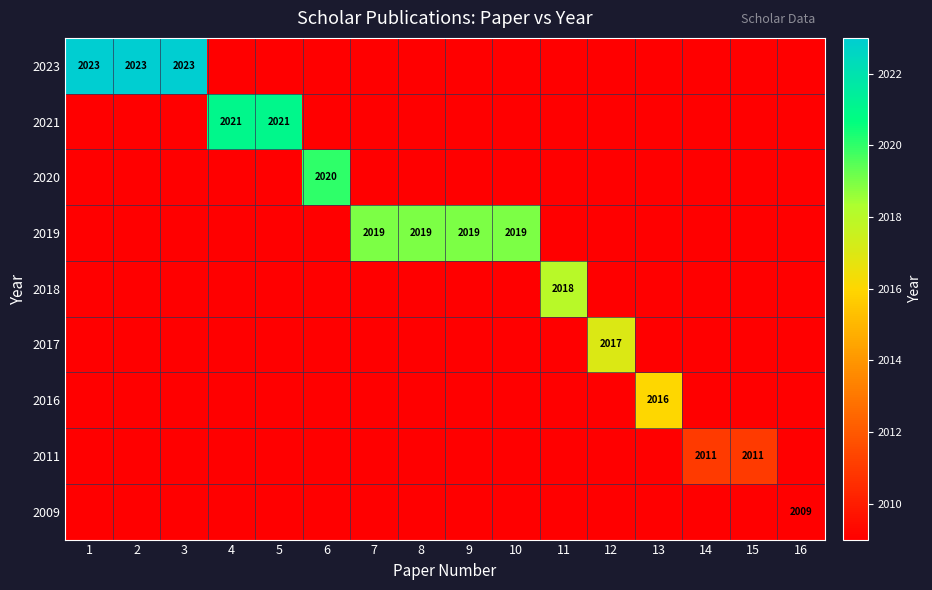

What is the maximum value shown in the chart?

2023.0